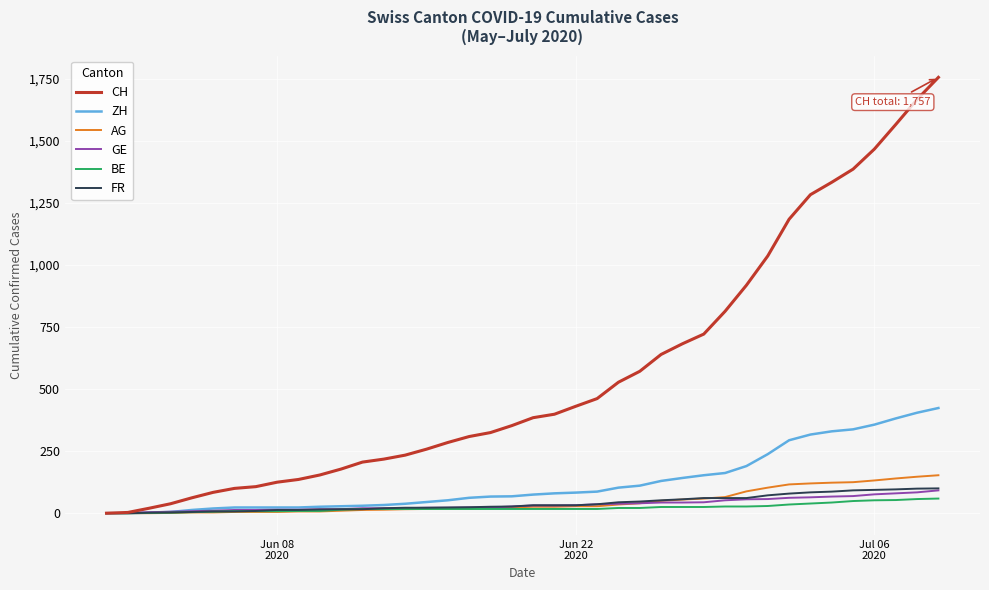

What is the greatest value displayed?

1757